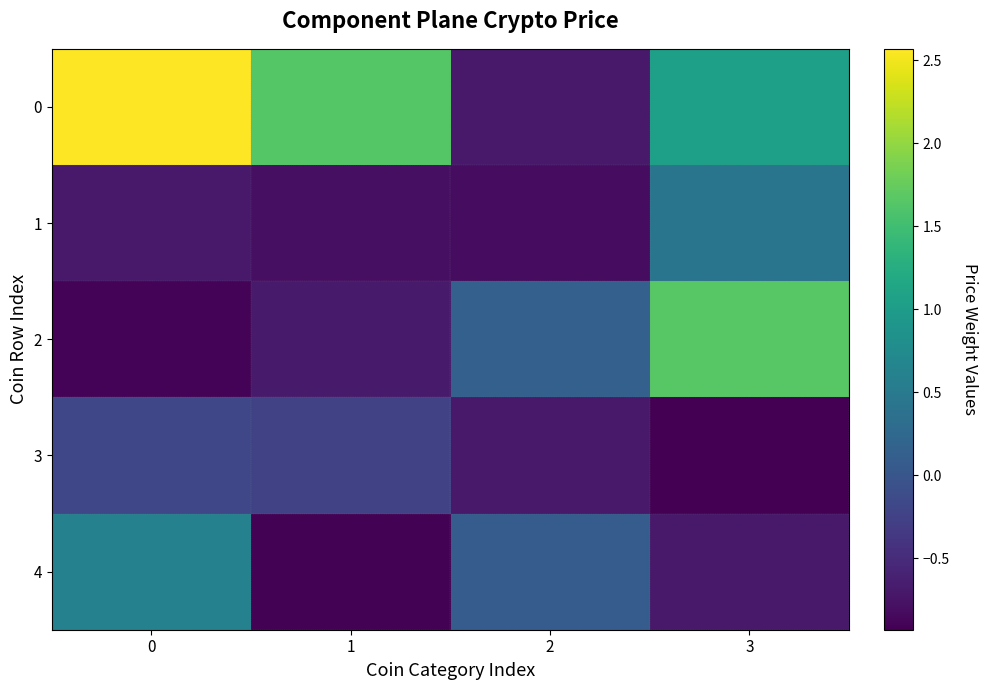

What is the difference between the highest and lowest values at 3?

2.6